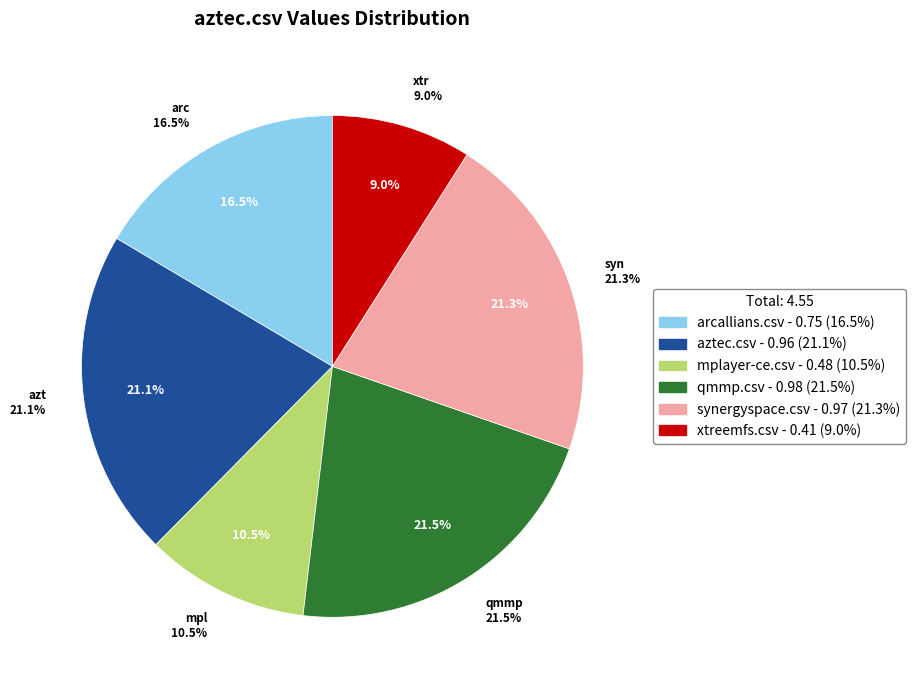

The aztec.csv slice represents 28% of the pie. True or false?

False